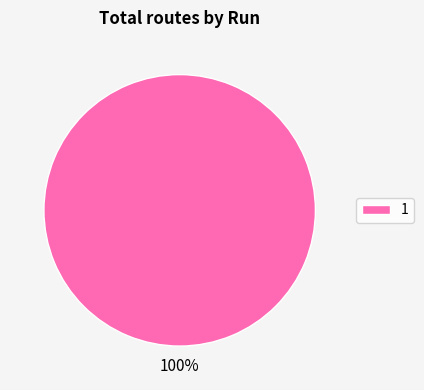

How many slices are in this pie chart?

1